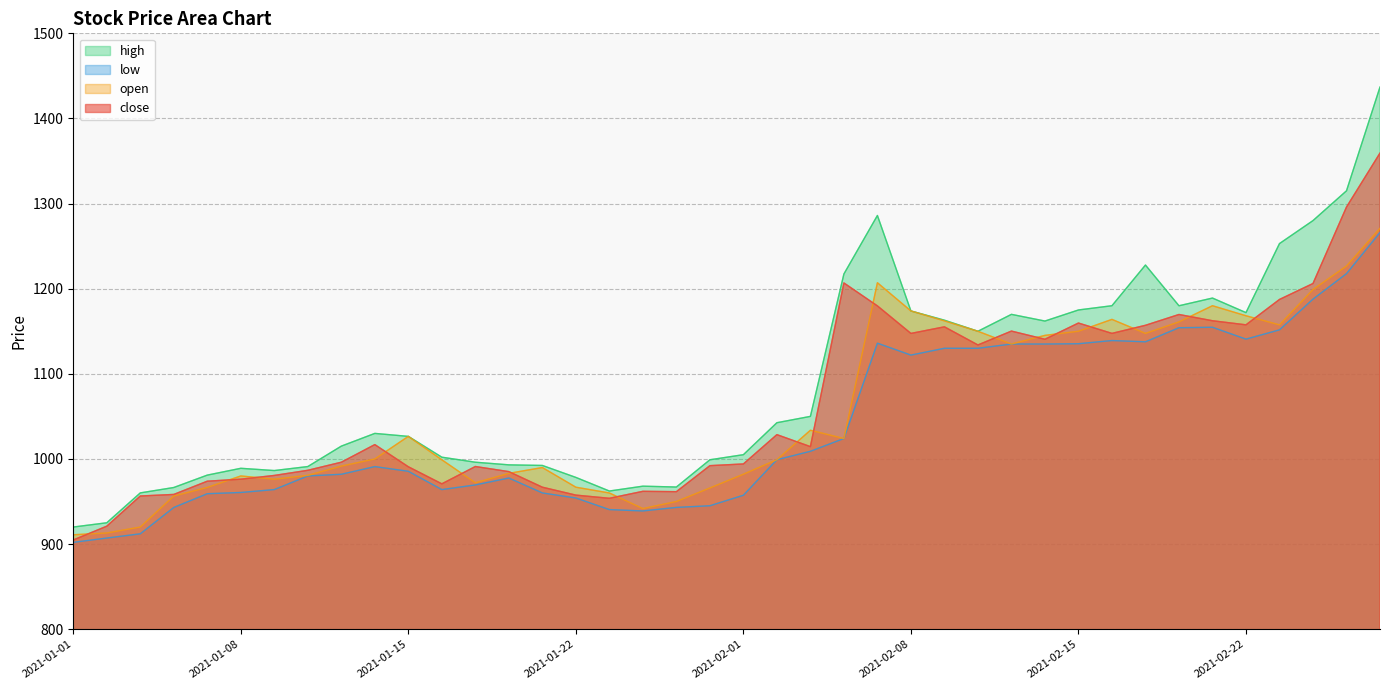

Reading left to right, extract all data points from this chart.

close: 2021-01-01=904.8	2021-01-04=921.0	2021-01-05=956.5	2021-01-06=958.3	2021-01-07=973.9	2021-01-08=976.2	2021-01-11=980.6	2021-01-12=986.6	2021-01-13=996.1	2021-01-14=1016.9	2021-01-15=990.8	2021-01-18=970.8	2021-01-19=991.1	2021-01-20=985.1	2021-01-21=966.8	2021-01-22=957.5	2021-01-25=953.8	2021-01-27=962.0	2021-01-28=961.5	2021-01-29=992.1	2021-02-01=994.1	2021-02-02=1028.5	2021-02-03=1014.5	2021-02-04=1206.8	2021-02-05=1179.8	2021-02-08=1147.5	2021-02-09=1155.2	2021-02-10=1133.9	2021-02-11=1150.2	2021-02-12=1140.6	2021-02-15=1159.7	2021-02-16=1147.5	2021-02-17=1157.0	2021-02-18=1169.7	2021-02-19=1162.3	2021-02-22=1157.5	2021-02-23=1187.3	2021-02-24=1206.1	2021-02-25=1295.9	2021-02-26=1359.3
high: 2021-01-01=920.0	2021-01-04=925.0	2021-01-05=960.1	2021-01-06=966.5	2021-01-07=981.0	2021-01-08=989.0	2021-01-11=986.4	2021-01-12=991.0	2021-01-13=1015.0	2021-01-14=1030.0	2021-01-15=1026.5	2021-01-18=1002.0	2021-01-19=996.1	2021-01-20=993.0	2021-01-21=992.4	2021-01-22=978.3	2021-01-25=962.3	2021-01-27=968.0	2021-01-28=967.0	2021-01-29=999.0	2021-02-01=1005.0	2021-02-02=1042.5	2021-02-03=1050.0	2021-02-04=1217.3	2021-02-05=1286.0	2021-02-08=1173.8	2021-02-09=1163.0	2021-02-10=1150.0	2021-02-11=1169.8	2021-02-12=1162.0	2021-02-15=1175.0	2021-02-16=1180.0	2021-02-17=1227.8	2021-02-18=1180.0	2021-02-19=1189.0	2021-02-22=1171.9	2021-02-23=1253.0	2021-02-24=1280.0	2021-02-25=1315.0	2021-02-26=1436.9
low: 2021-01-01=902.0	2021-01-04=907.0	2021-01-05=912.0	2021-01-06=943.0	2021-01-07=959.1	2021-01-08=960.6	2021-01-11=964.0	2021-01-12=980.0	2021-01-13=982.0	2021-01-14=991.0	2021-01-15=985.5	2021-01-18=964.0	2021-01-19=969.5	2021-01-20=977.6	2021-01-21=960.0	2021-01-22=954.1	2021-01-25=940.5	2021-01-27=938.9	2021-01-28=943.0	2021-01-29=945.0	2021-02-01=957.4	2021-02-02=999.1	2021-02-03=1009.0	2021-02-04=1024.0	2021-02-05=1136.0	2021-02-08=1122.0	2021-02-09=1130.0	2021-02-10=1130.0	2021-02-11=1135.0	2021-02-12=1135.0	2021-02-15=1135.3	2021-02-16=1139.1	2021-02-17=1137.6	2021-02-18=1154.2	2021-02-19=1154.7	2021-02-22=1140.8	2021-02-23=1151.7	2021-02-24=1187.8	2021-02-25=1217.7	2021-02-26=1266.0
open: 2021-01-01=910.9	2021-01-04=913.0	2021-01-05=920.0	2021-01-06=956.5	2021-01-07=966.5	2021-01-08=980.0	2021-01-11=976.2	2021-01-12=980.7	2021-01-13=991.6	2021-01-14=1000.0	2021-01-15=1026.5	2021-01-18=999.0	2021-01-19=972.0	2021-01-20=983.0	2021-01-21=989.9	2021-01-22=966.8	2021-01-25=960.0	2021-01-27=941.7	2021-01-28=950.0	2021-01-29=965.9	2021-02-01=982.0	2021-02-02=999.1	2021-02-03=1033.7	2021-02-04=1024.0	2021-02-05=1207.0	2021-02-08=1173.8	2021-02-09=1162.2	2021-02-10=1150.0	2021-02-11=1135.0	2021-02-12=1145.2	2021-02-15=1150.0	2021-02-16=1164.0	2021-02-17=1147.5	2021-02-18=1161.0	2021-02-19=1180.0	2021-02-22=1168.2	2021-02-23=1157.5	2021-02-24=1199.0	2021-02-25=1226.6	2021-02-26=1271.0